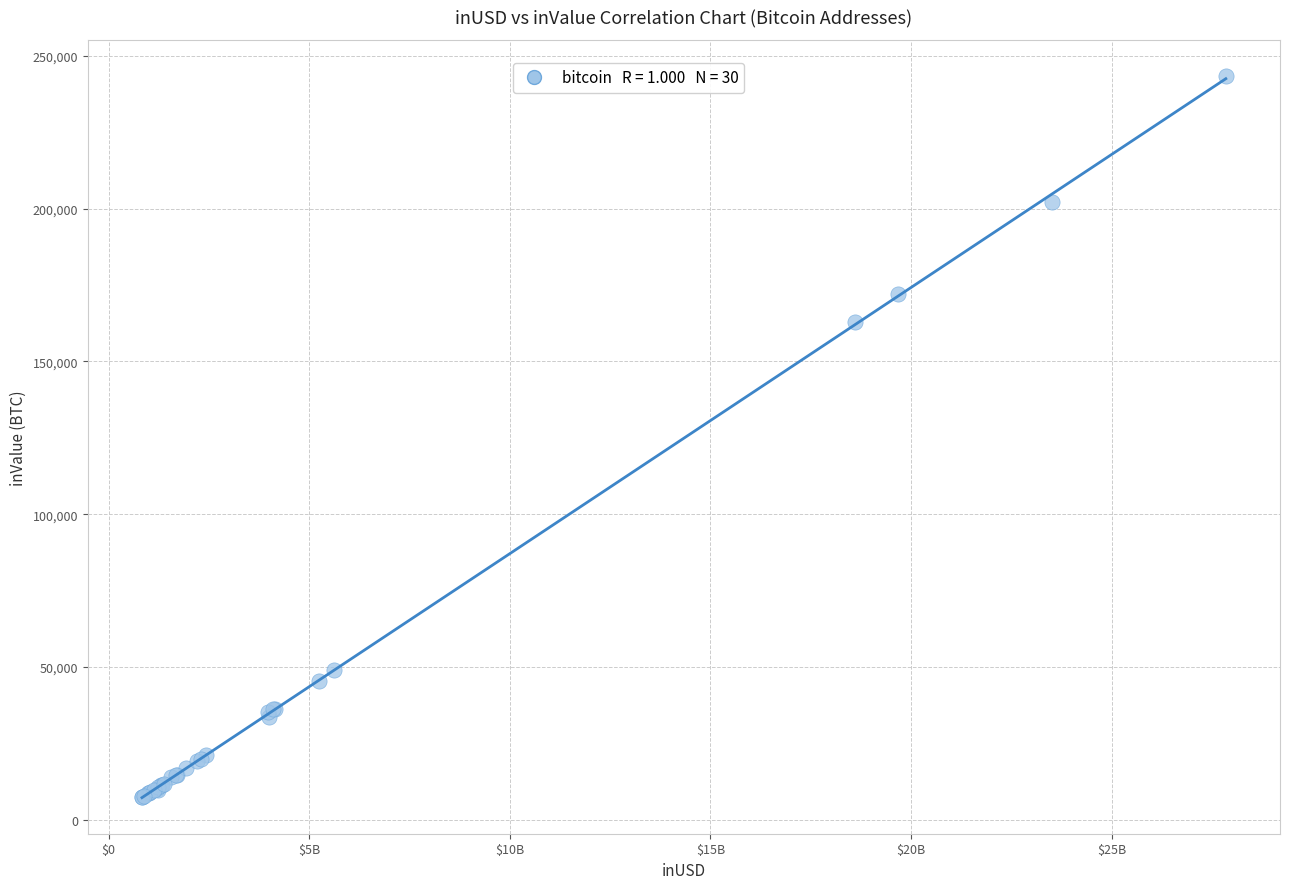

What Y value in the scatter plot is closest to 125405?

162977.0